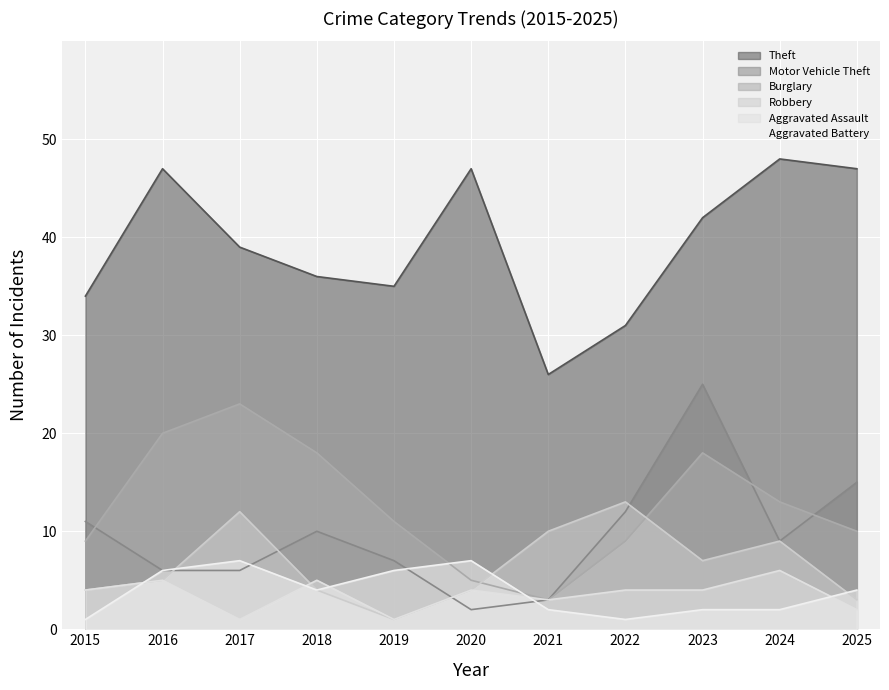

Reading left to right, list all the values displayed in this chart.

Theft: 34	47	39	36	35	47	26	31	42	48	47
Motor Vehicle Theft: 11	6	6	10	7	2	3	12	25	9	15
Burglary: 9	20	23	18	11	5	3	9	18	13	10
Robbery: 4	5	12	4	1	4	10	13	7	9	3
Aggravated Assault: 4	5	1	5	1	4	3	4	4	6	2
Aggravated Battery: 1	6	7	4	6	7	2	1	2	2	4